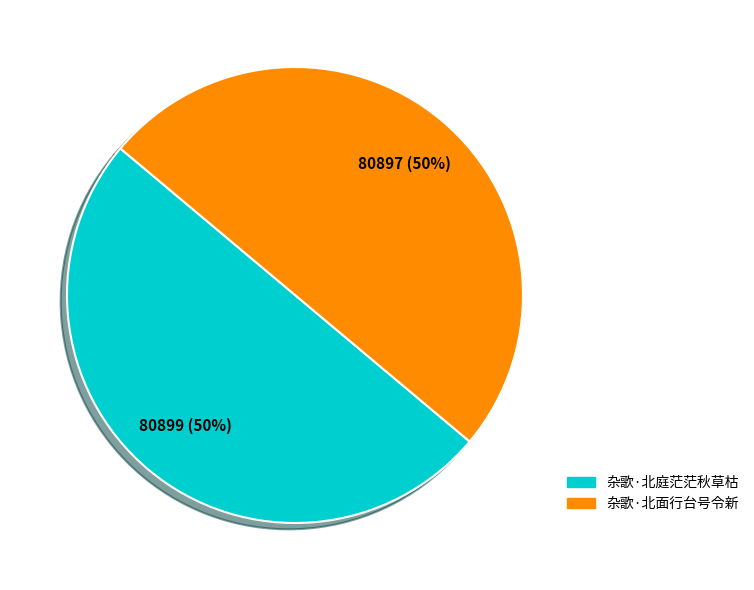

Is the sum of 杂歌·北面行台号令新 and 杂歌·北庭茫茫秋草枯 greater than half?

Yes